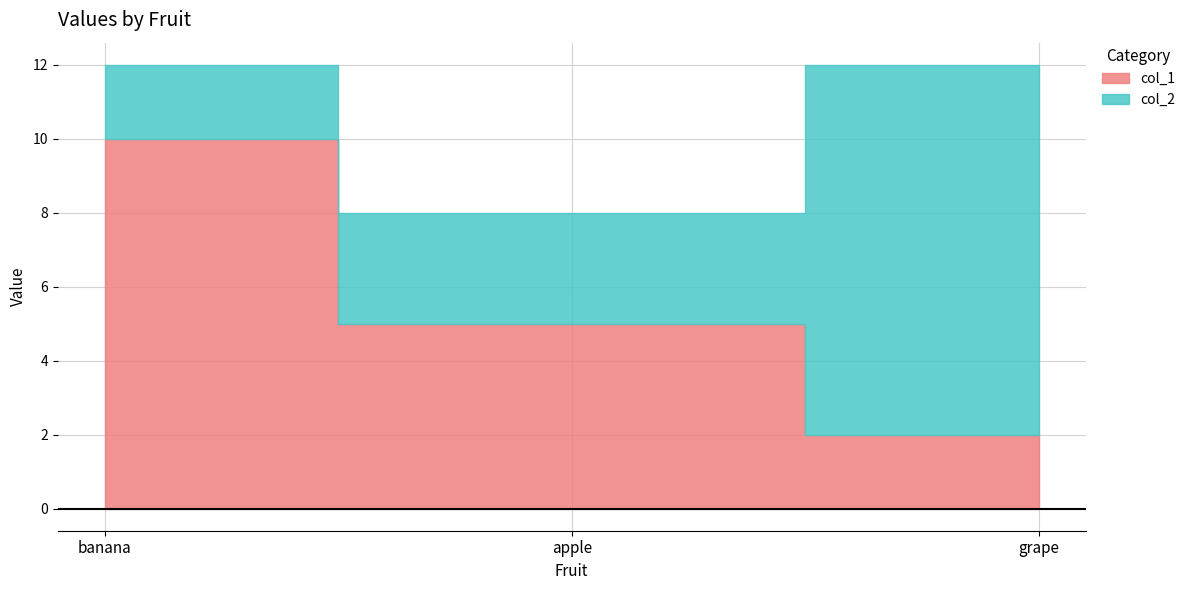

Between banana and apple, which series saw the biggest shift?

col_1